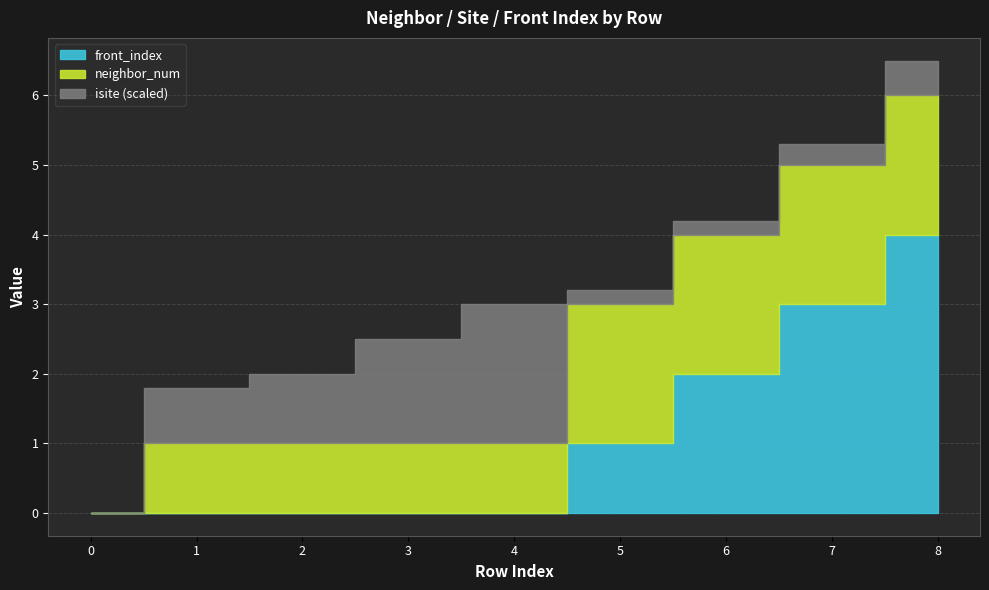

The value of neighbor_num at 3 is 1. True or false?

True